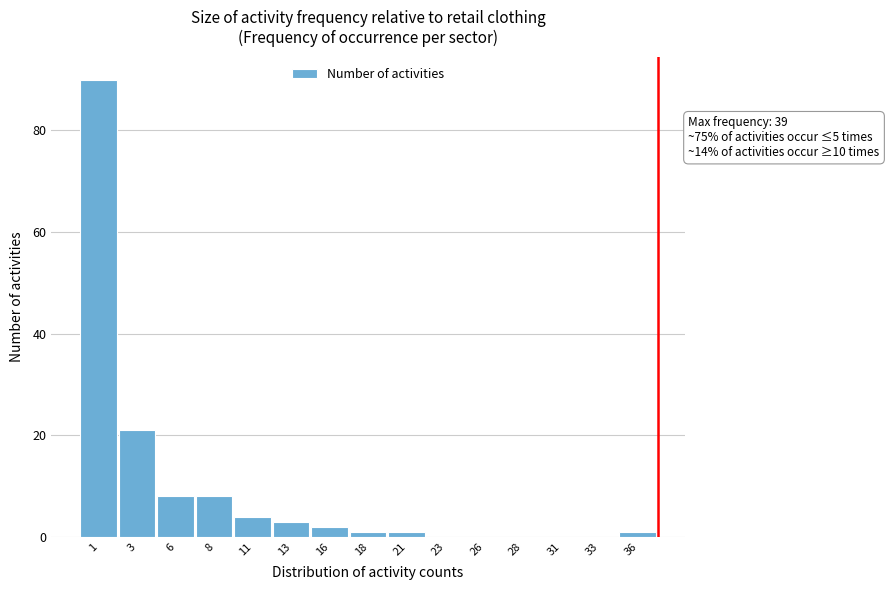

Reading left to right, transcribe all the data shown in this chart.

1=90	3=21	6=8	8=8	11=4	13=3	16=2	18=1	21=1	23=0	26=0	28=0	31=0	33=0	36=1